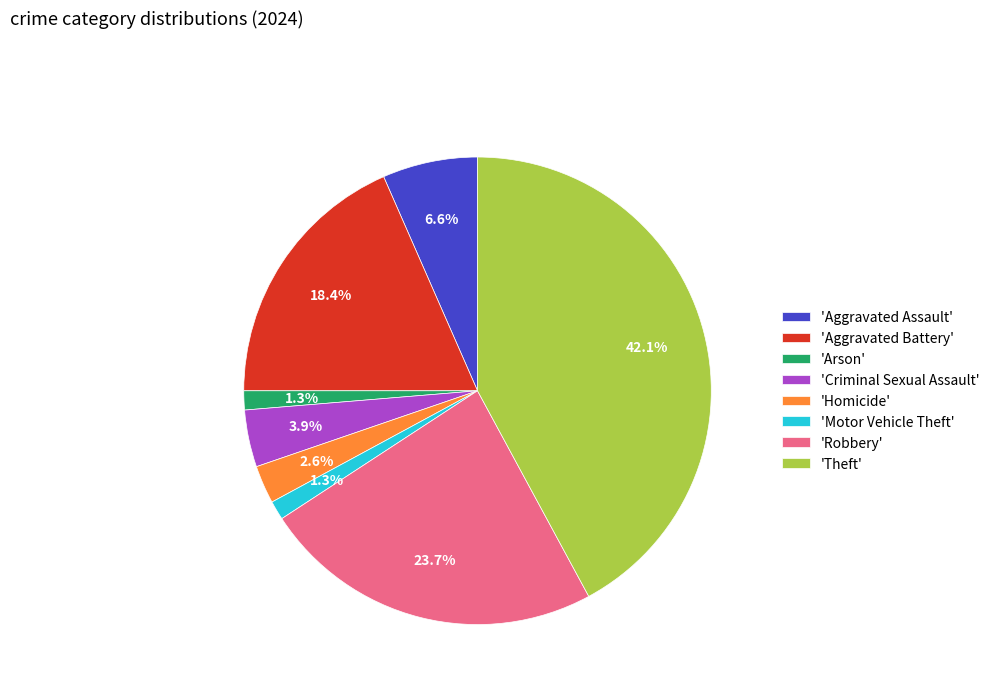

Is there any slice that represents more than half of the pie?

No